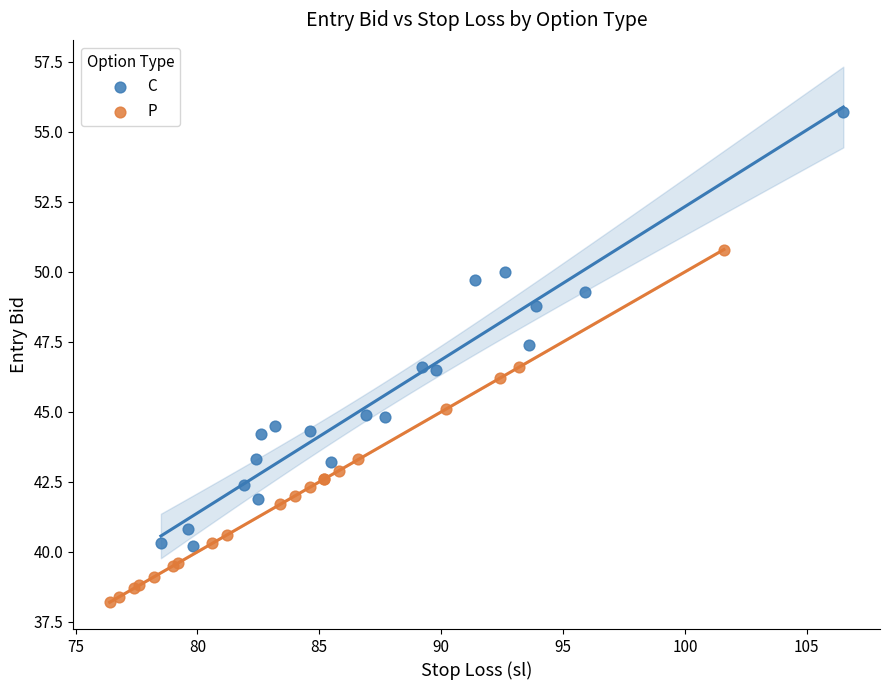

Which series has the largest Y range (max minus min)?

C